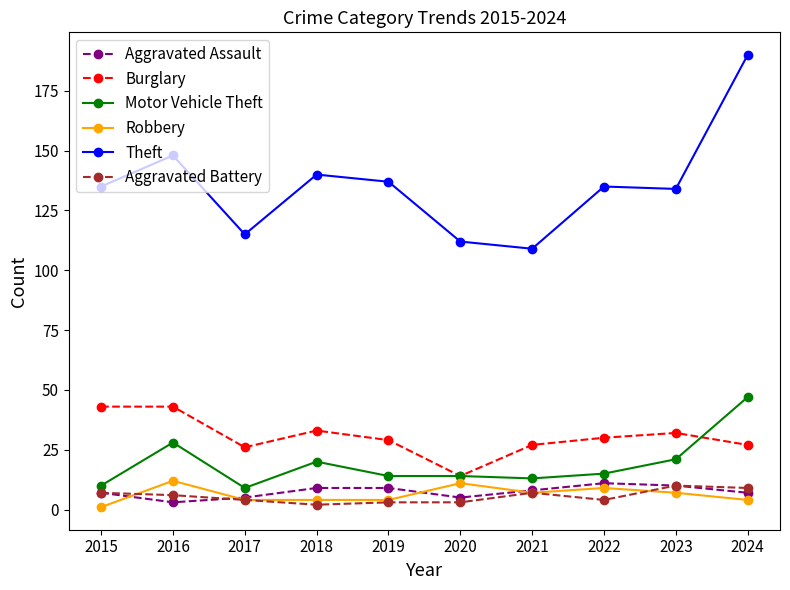

Between 2015 and 2016, which series saw the biggest shift?

Motor Vehicle Theft